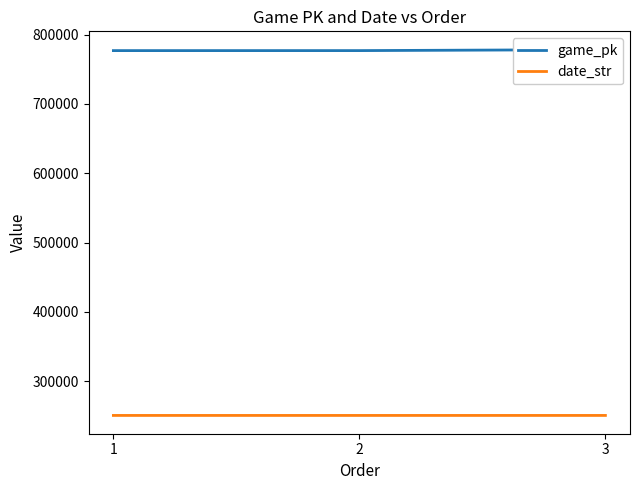

What are all the series names shown in the legend?

game_pk, date_str